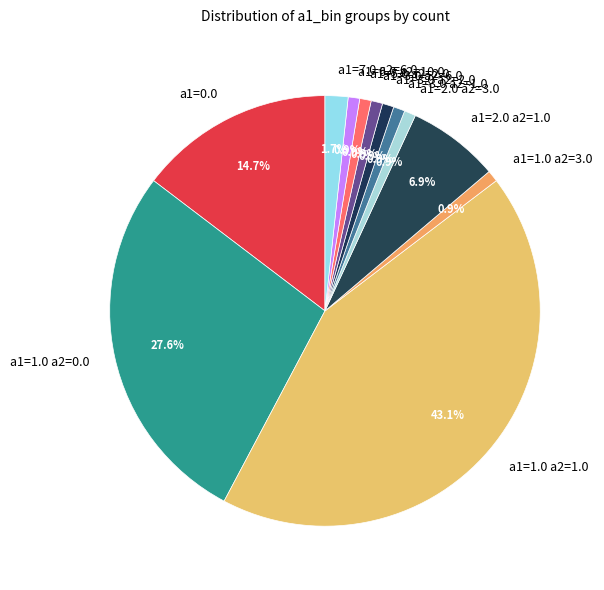

How much of the chart is everything except a1=2.0 a2=1.0?

93.1%